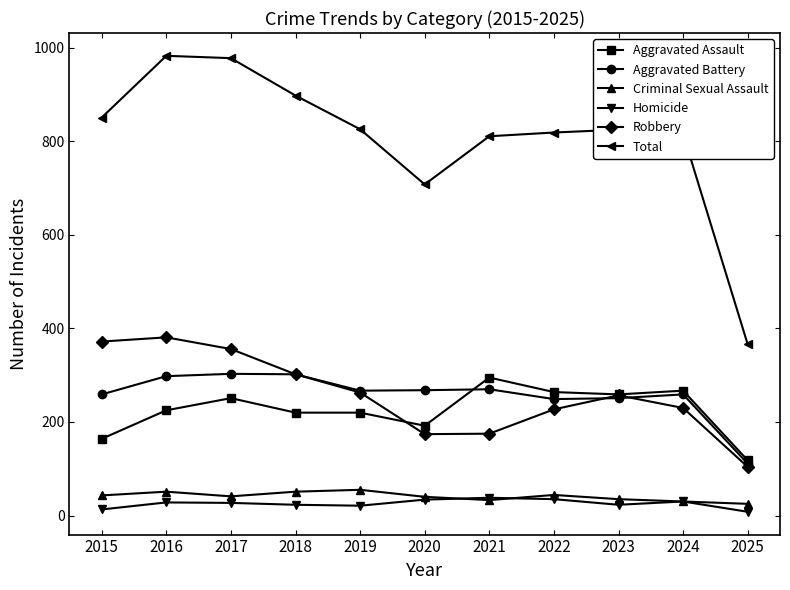

The value of Total at 2018 is 1216. True or false?

False